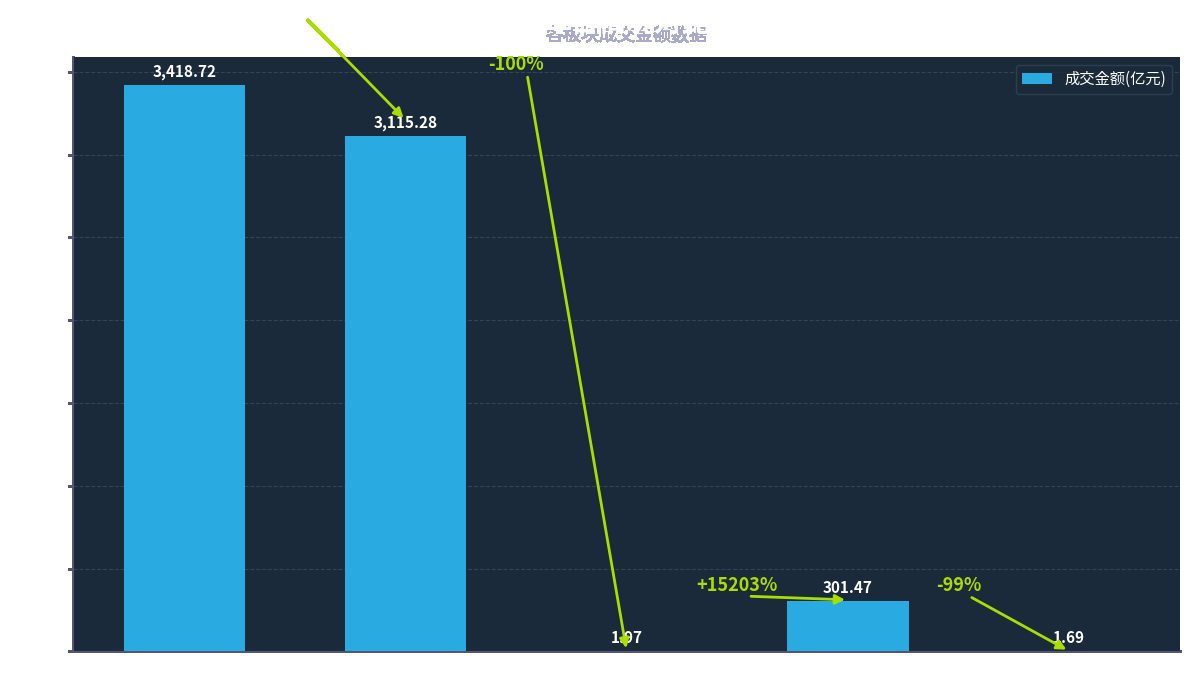

What is the sum of all values?

6839.1